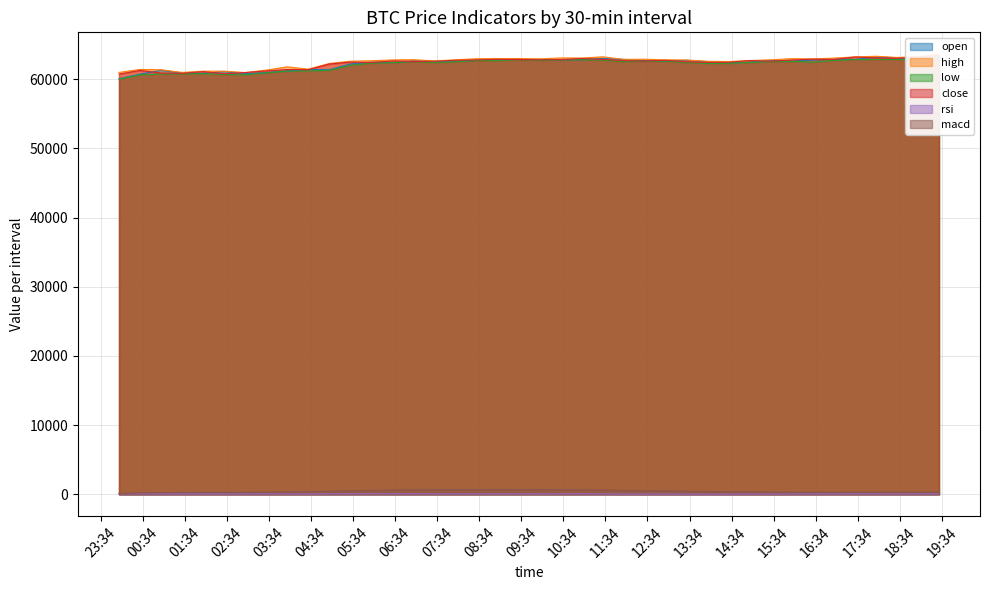

Between 2024-07-15 06:00 and 2024-07-15 17:30, which series saw the biggest shift?

close